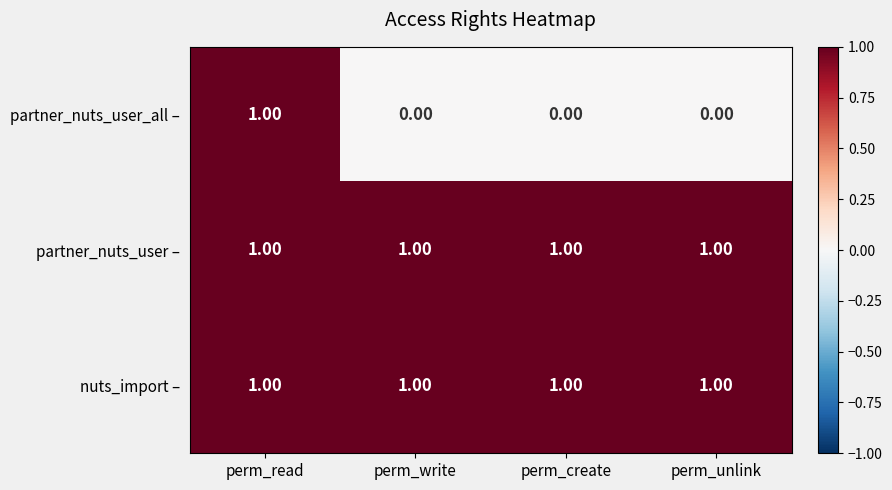

Which series has the largest range (max minus min)?

partner_nuts_user_all –